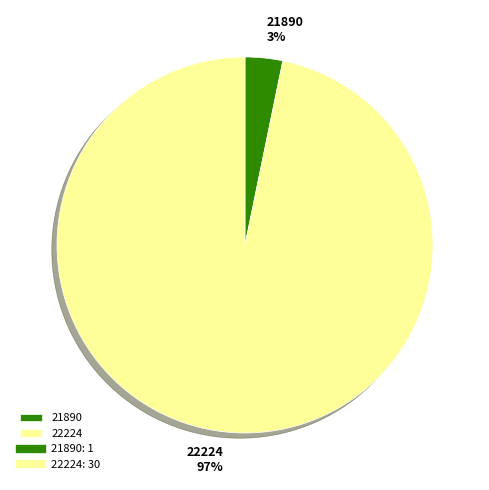

Does 21890 represent more than half of the total?

No